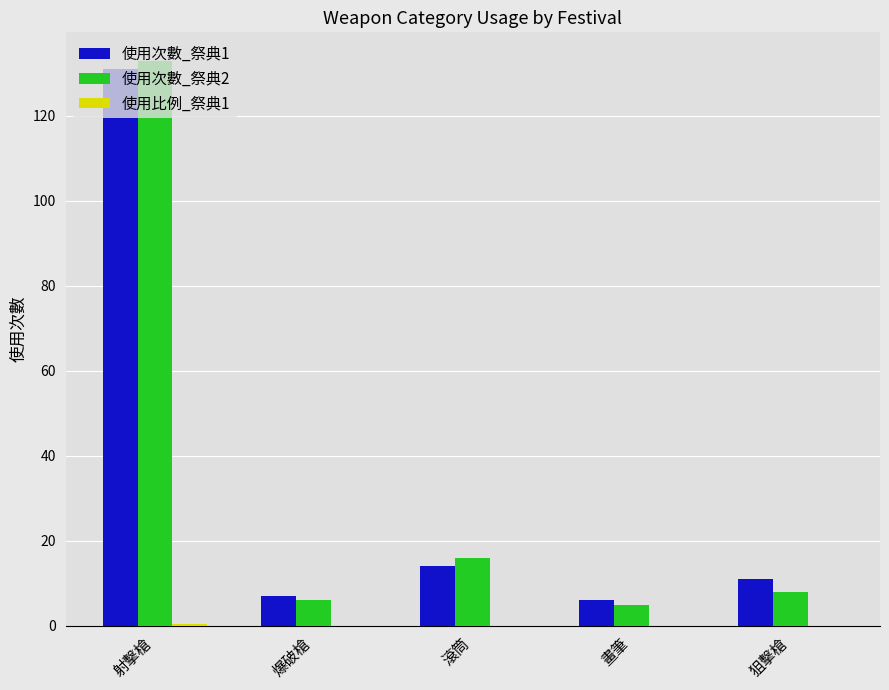

At which category is the sum across all series the highest?

射擊槍